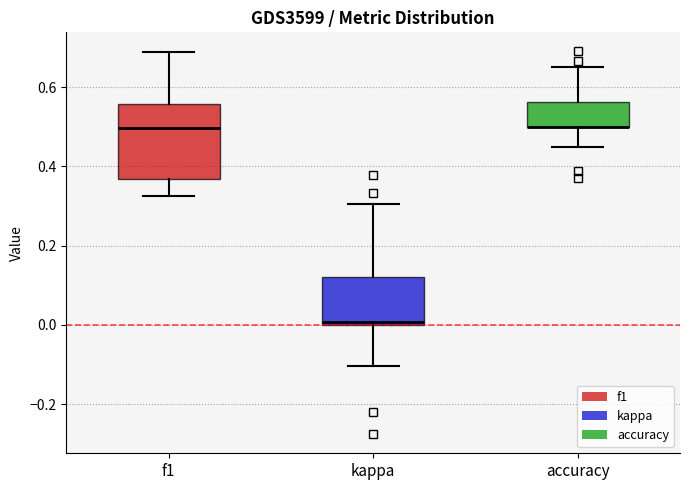

Where is the lower edge of the box for accuracy on the y-axis? The values are not printed on the chart, so give them approximately, as read against the axis.

0.50